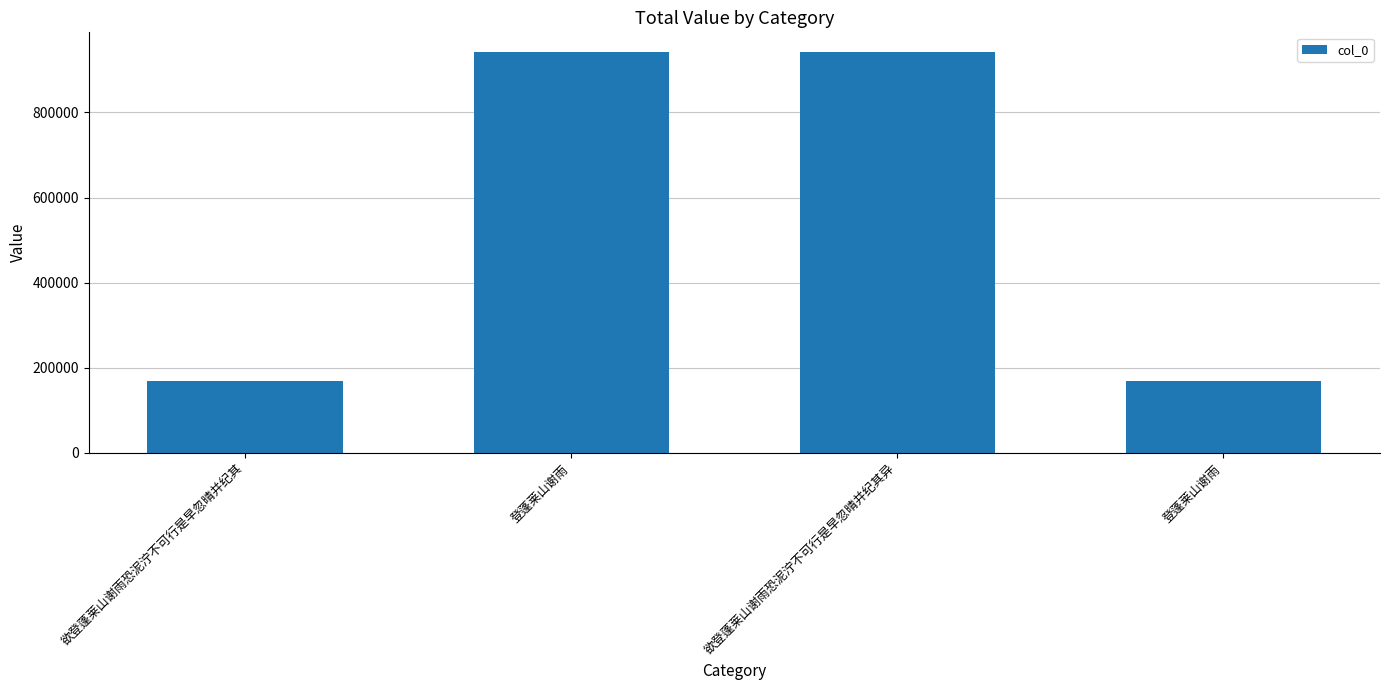

What is the value of the 1st bar from the left?

169724